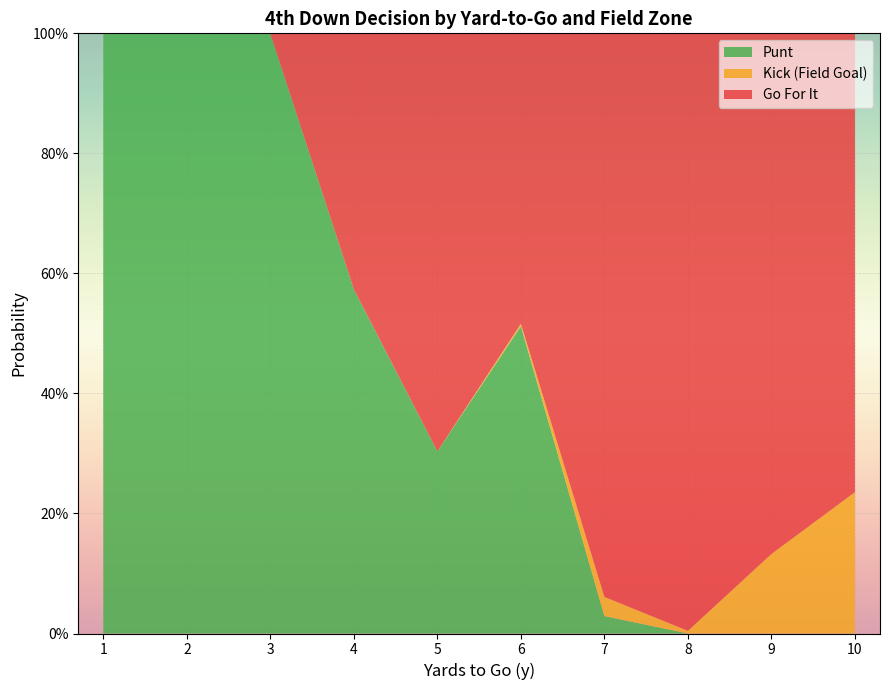

Reading left to right, extract all data points from this chart.

gofor: 1=0.0	2=0.0	3=0.0	4=0.4	5=0.7	6=0.5	7=0.9	8=1.0	9=0.9	10=0.8
kick: 1=0.0	2=0.0	3=0.0	4=0.0	5=0.0	6=0.0	7=0.0	8=0.0	9=0.1	10=0.2
punt: 1=1.0	2=1.0	3=1.0	4=0.6	5=0.3	6=0.5	7=0.0	8=0.0	9=0.0	10=0.0